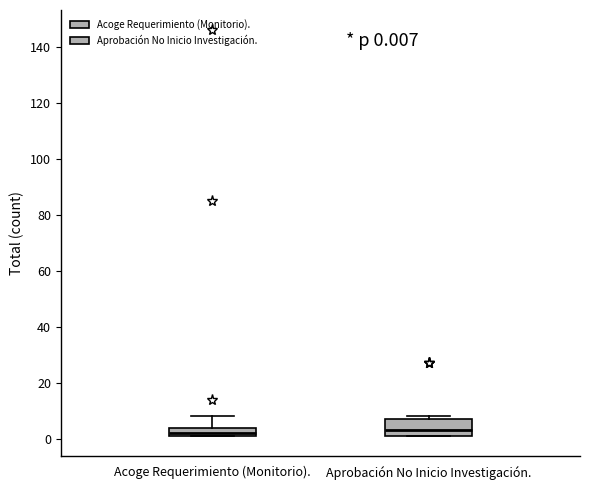

Which box is the tallest, from its lower edge to its upper edge?

Aprobación No Inicio Investigación.